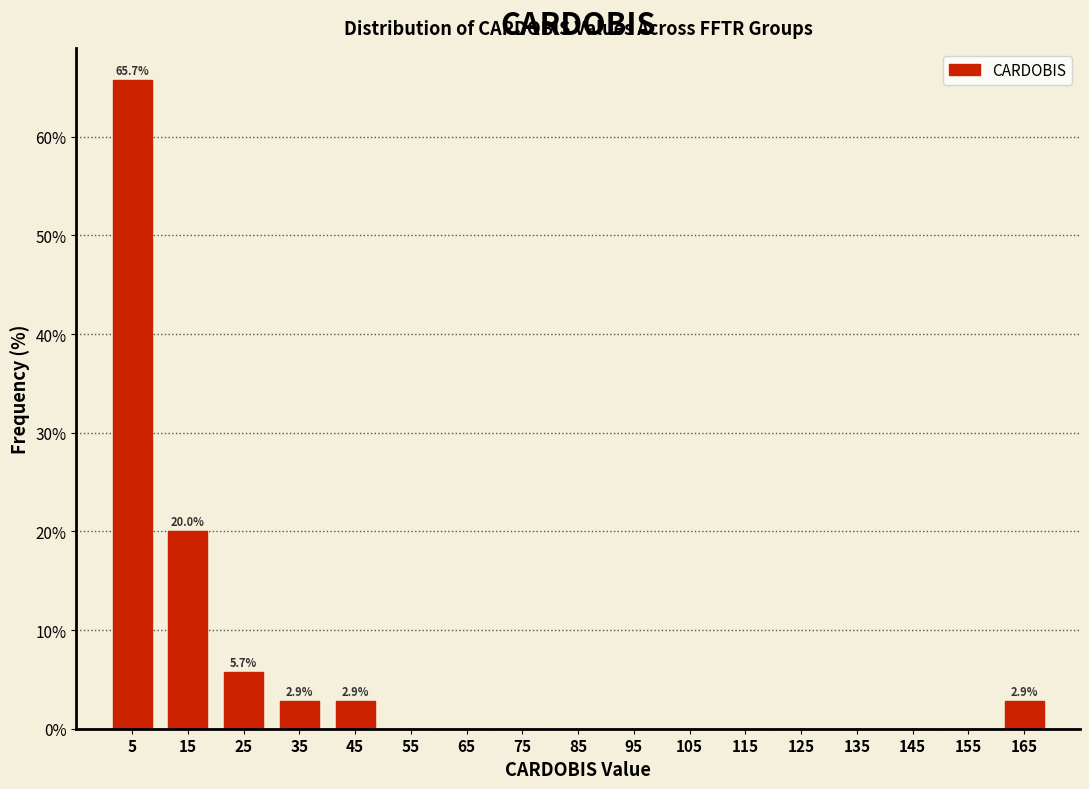

Which range on the x-axis has the tallest bar?

0 to 10